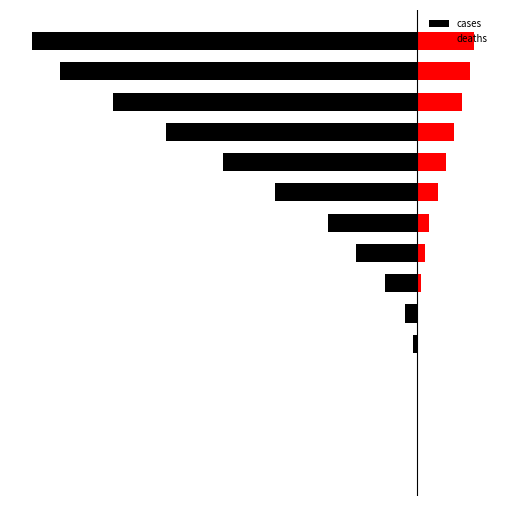

Reading right to left, transcribe all the data shown in this chart.

cases: -95	-88	-75	-62	-48	-35	-22	-15	-8	-3	-1	0	0	0	0
deaths: 14	13	11	9	7	5	3	2	1	0	0	0	0	0	0